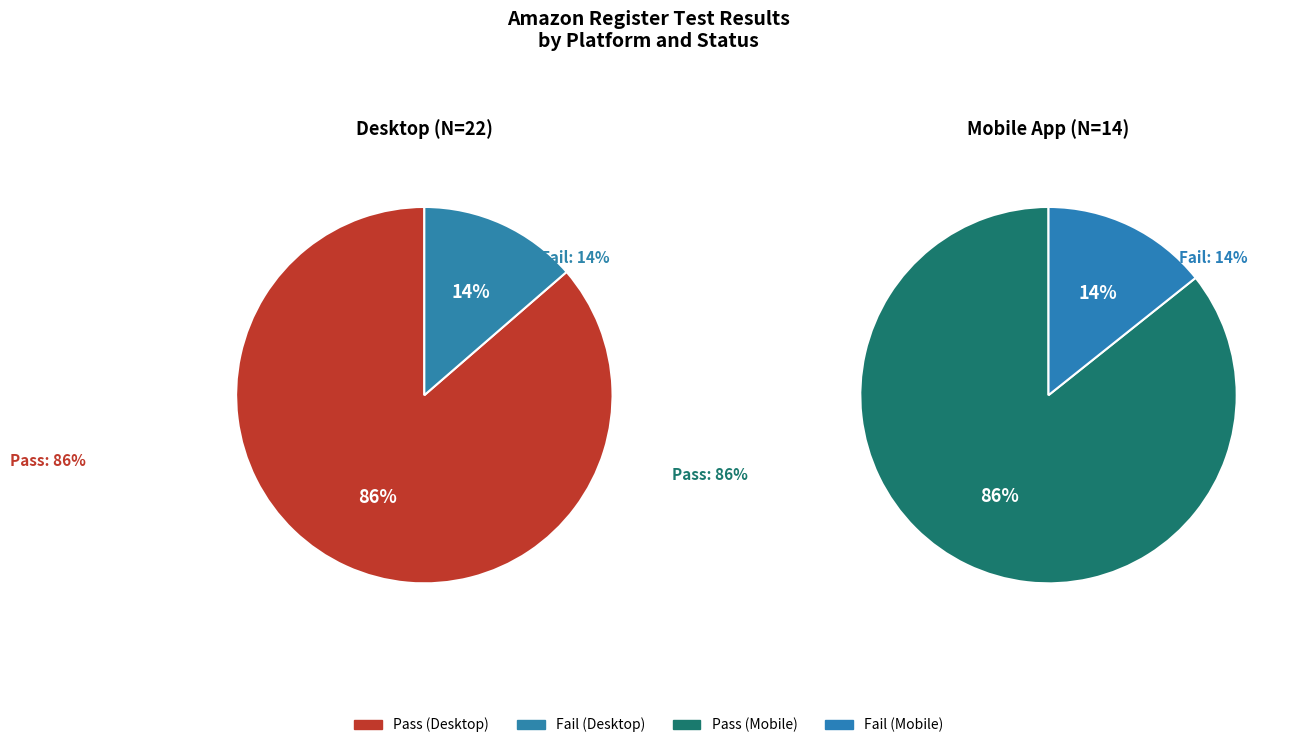

Which has a higher value, Amazon Register Mobile App or Amazon Register Desktop?

Amazon Register Desktop